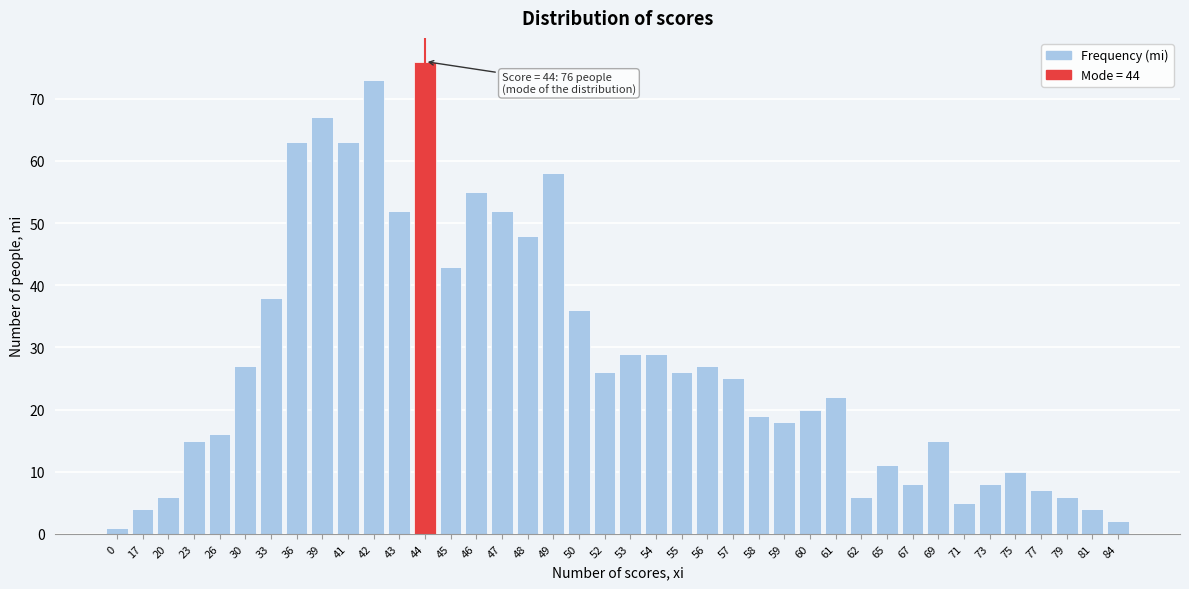

Which label corresponds to the largest value in the chart?

44